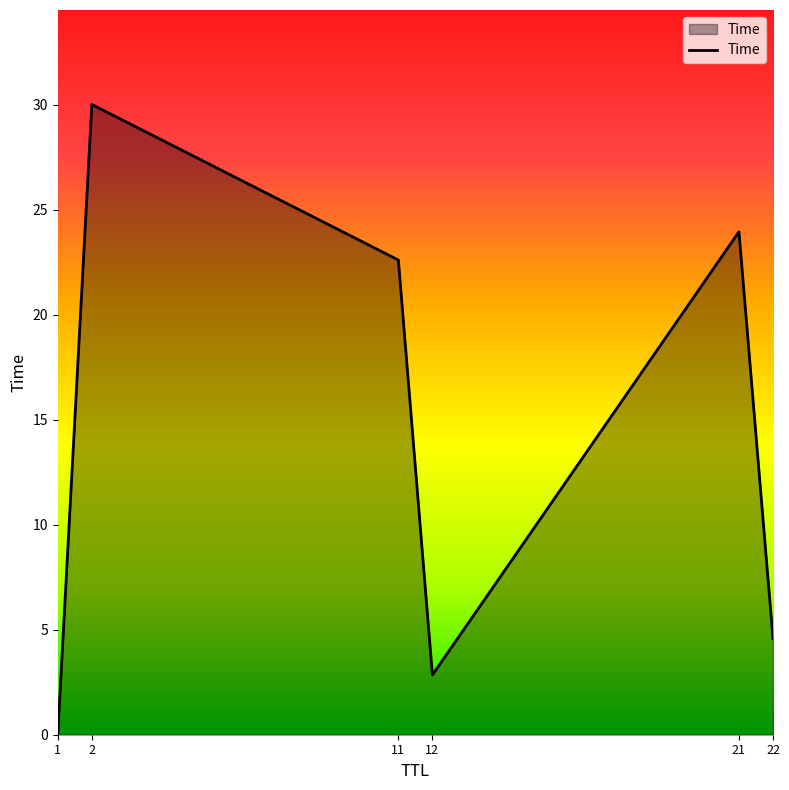

Rank the categories by value from highest to lowest.

2, 21, 11, 22, 12, 1